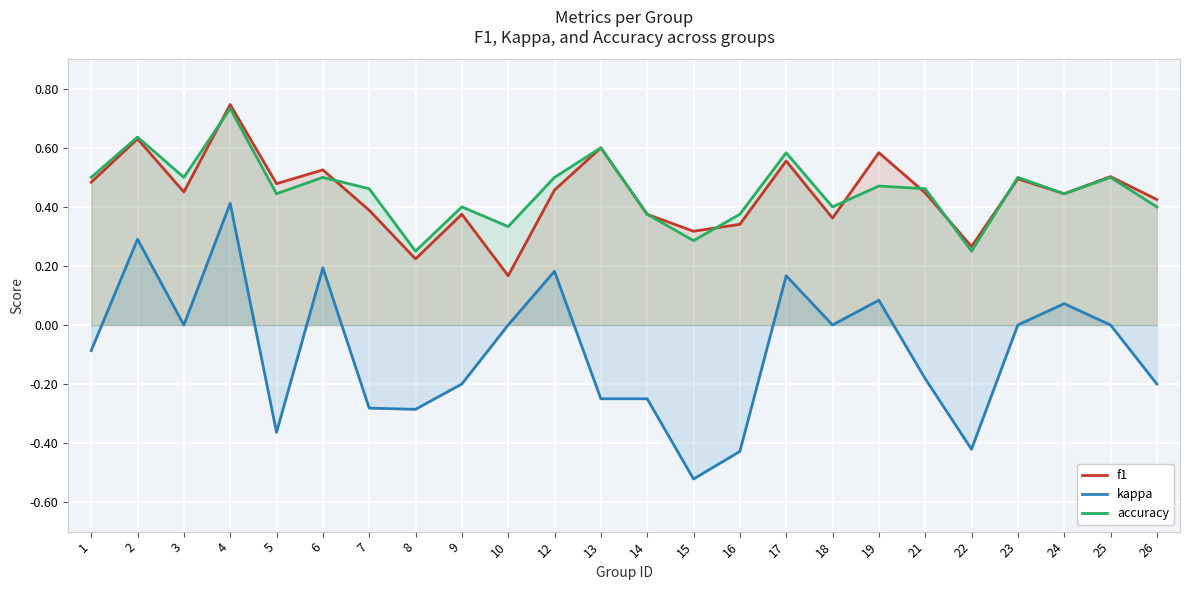

What is the difference between the maximum and minimum values in the f1 series?

0.6